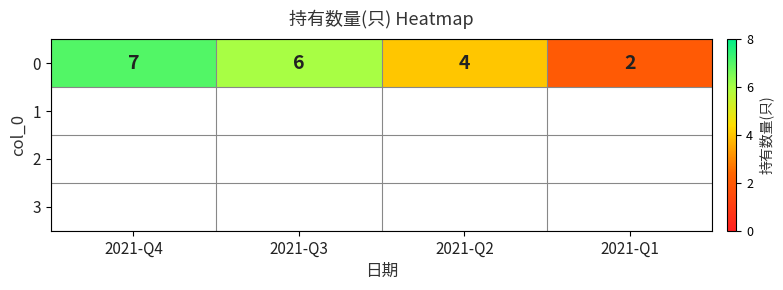

What is the ratio of the value at 2021-Q1 to the value at 2021-Q3?

0.3